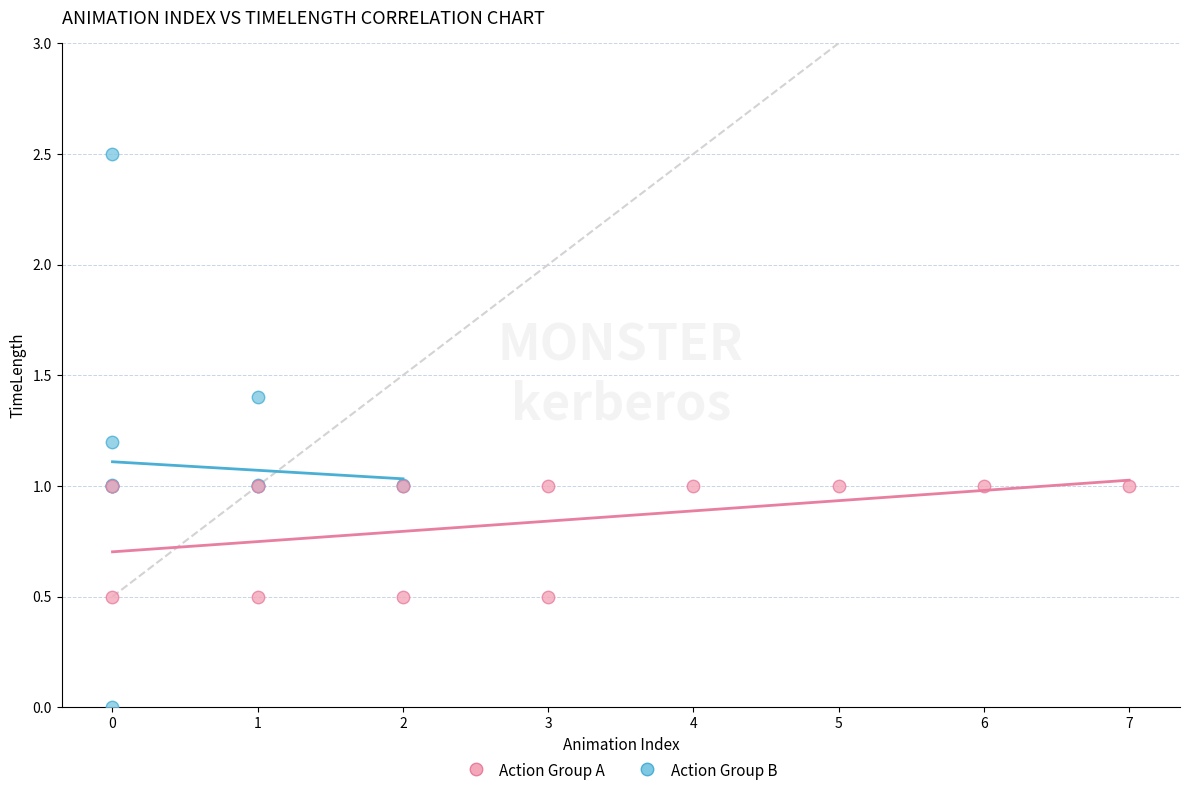

Which series contains the lowest Y value?

Action Group A